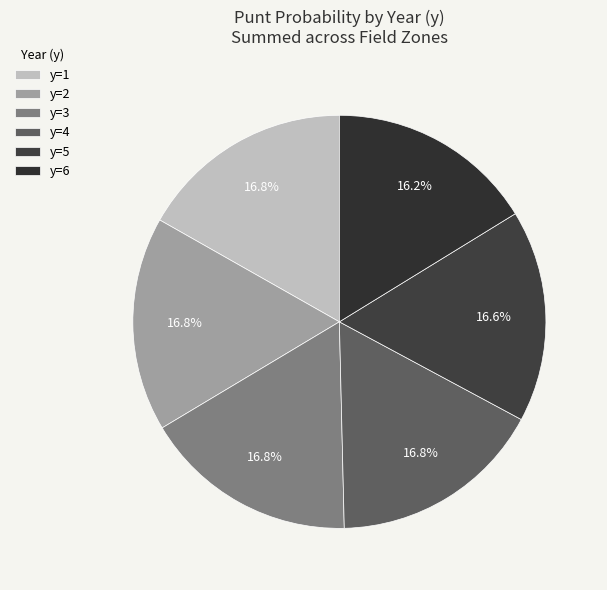

How many slices are in this pie chart?

6